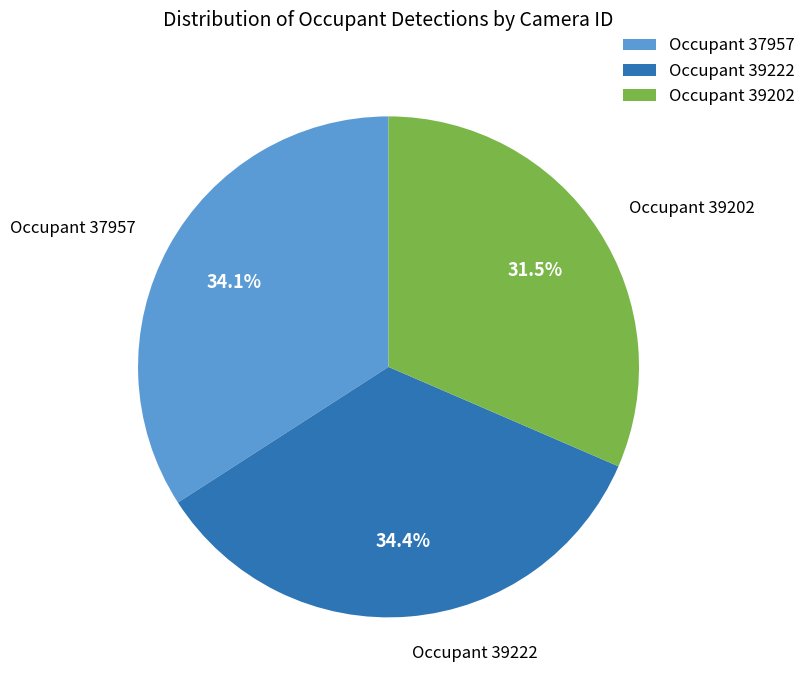

To the nearest percent, what is the difference between the largest and smallest slice percentages?

3%